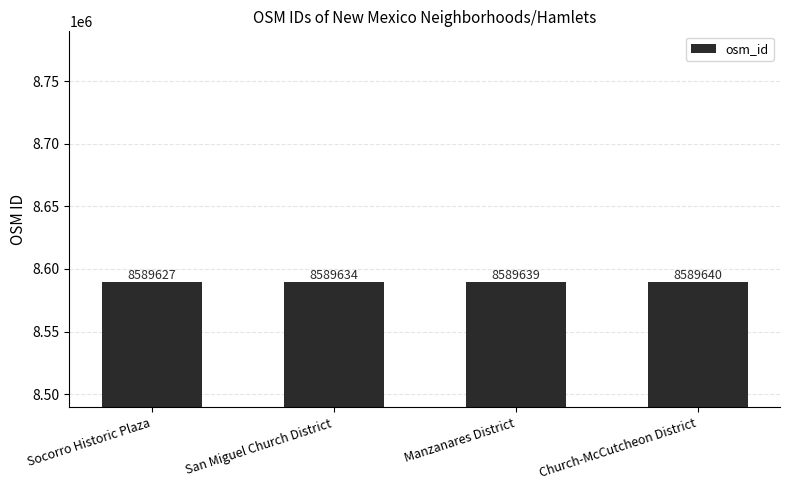

Reading left to right, extract all data points from this chart.

8589627	8589634	8589639	8589640